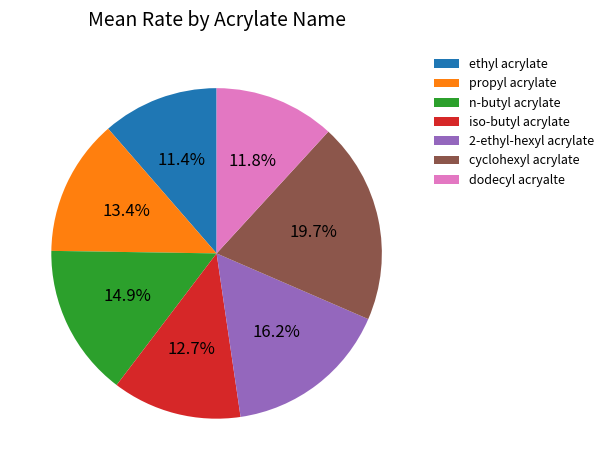

What percentage is the n-butyl acrylate slice, to the nearest percent?

15%